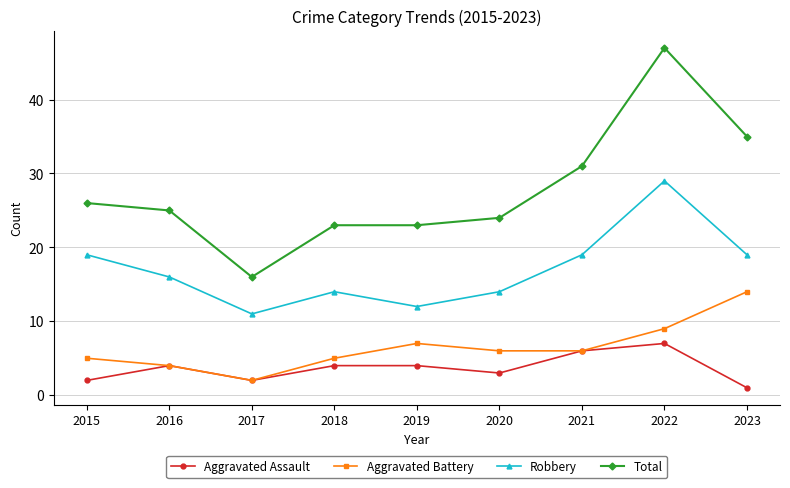

Is it true that Aggravated Assault equals 2 at 2015?

True